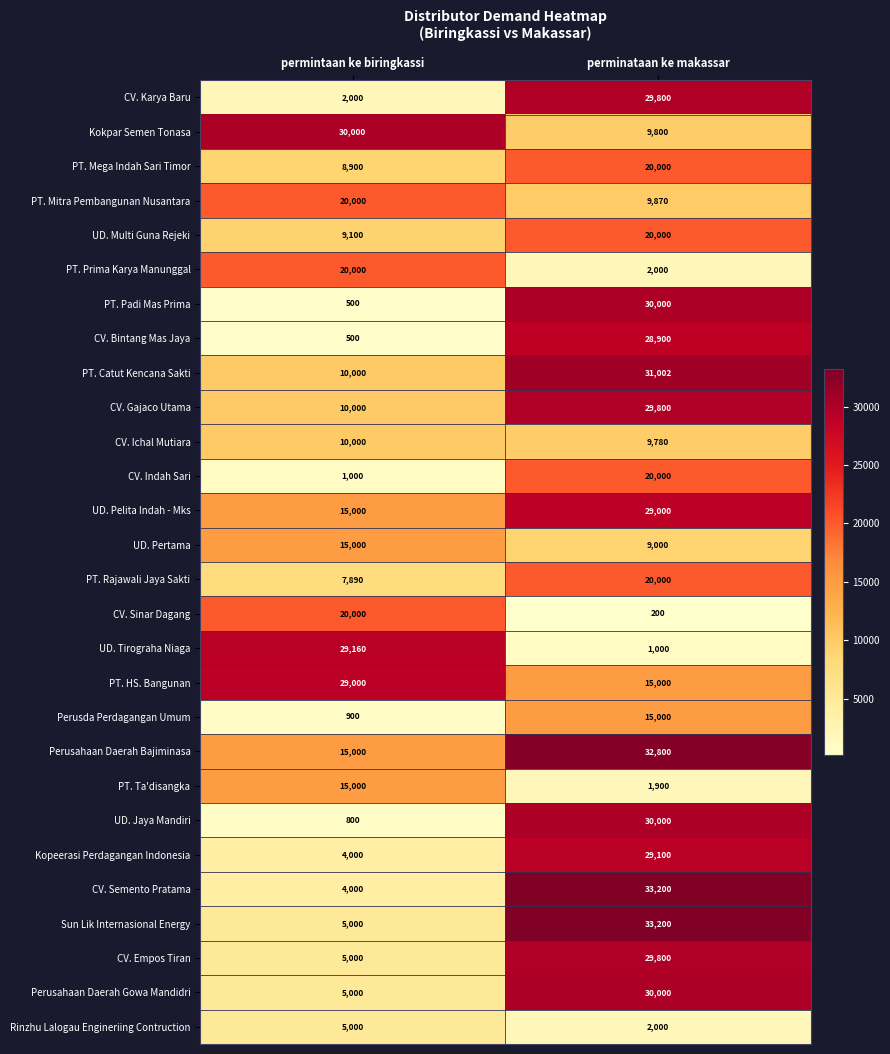

The value of Perusda Perdagangan Umum at permintaan ke biringkassi is 900. True or false?

True